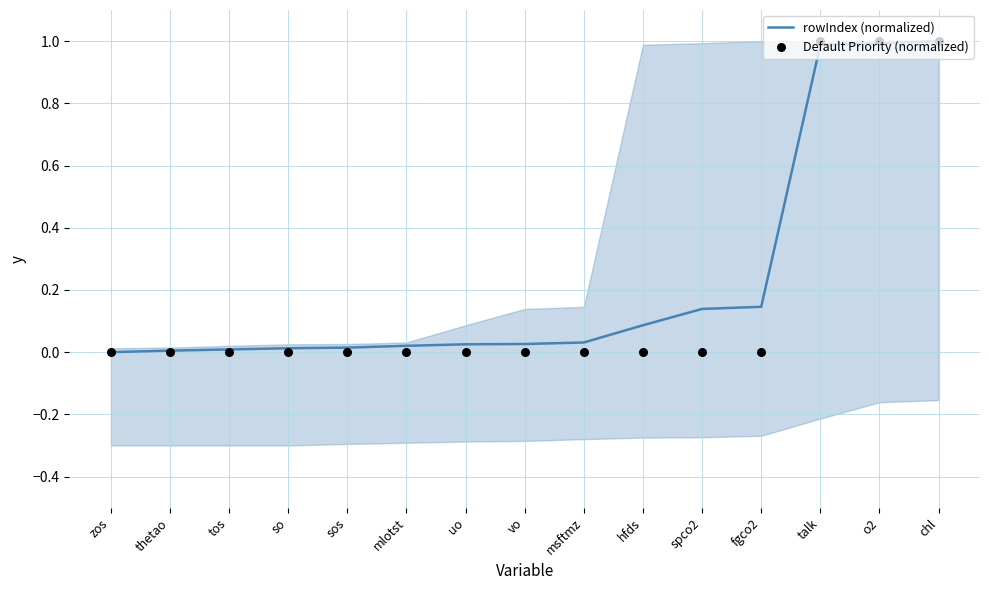

Is the value of rowIndex (normalized) at o2 greater than the value of Default Priority (normalized) at vo?

Yes